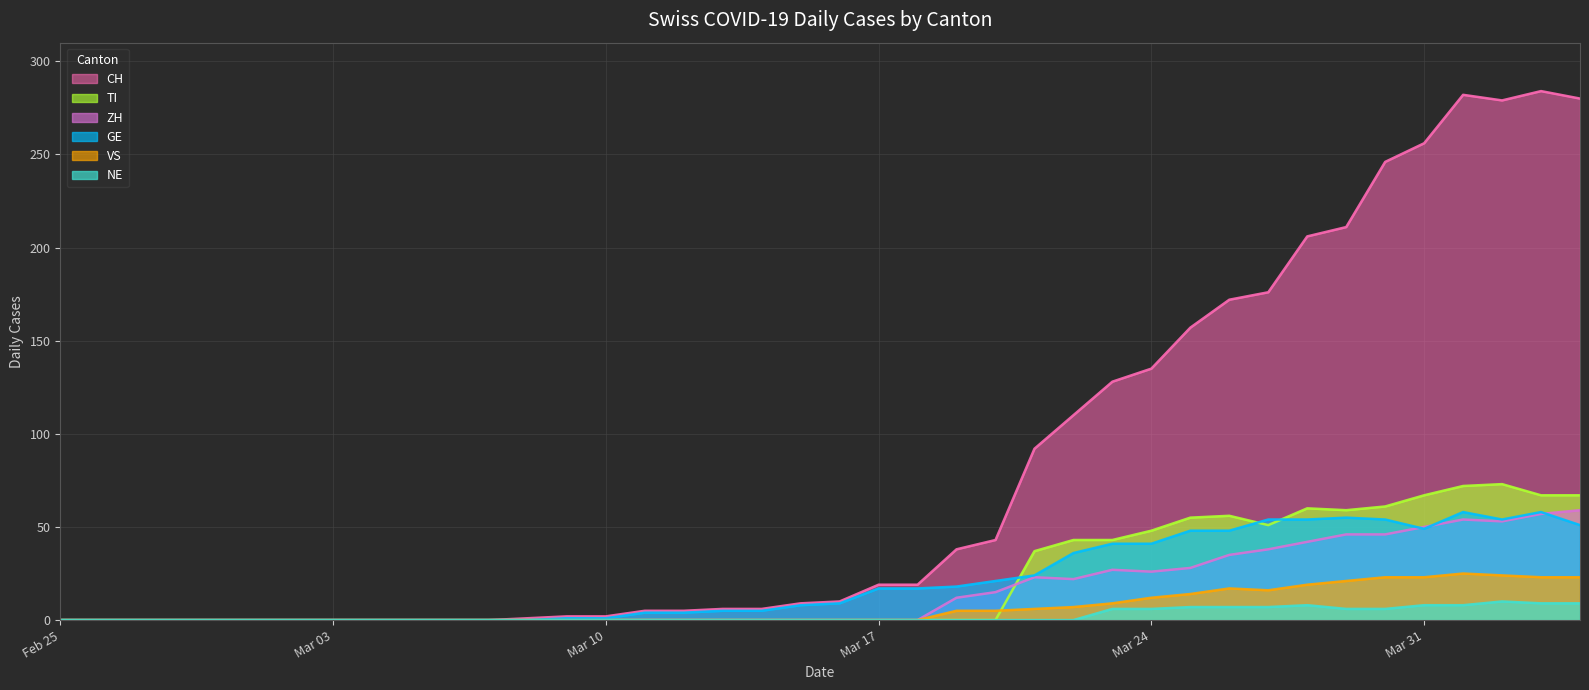

What is the difference between the second highest and second lowest values in the NE series?

9